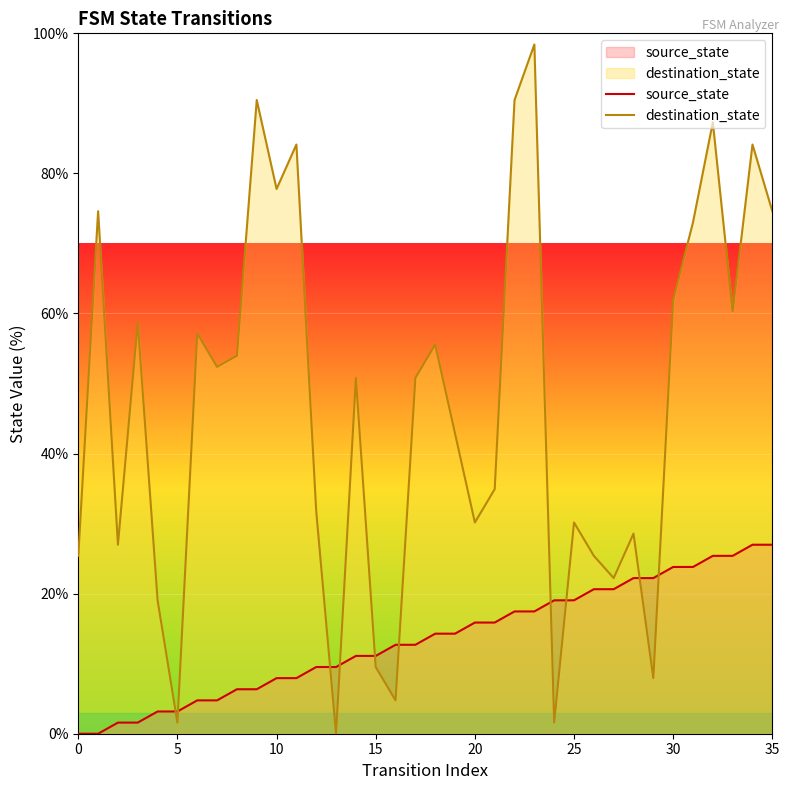

At which category is the sum across all series the highest?

23